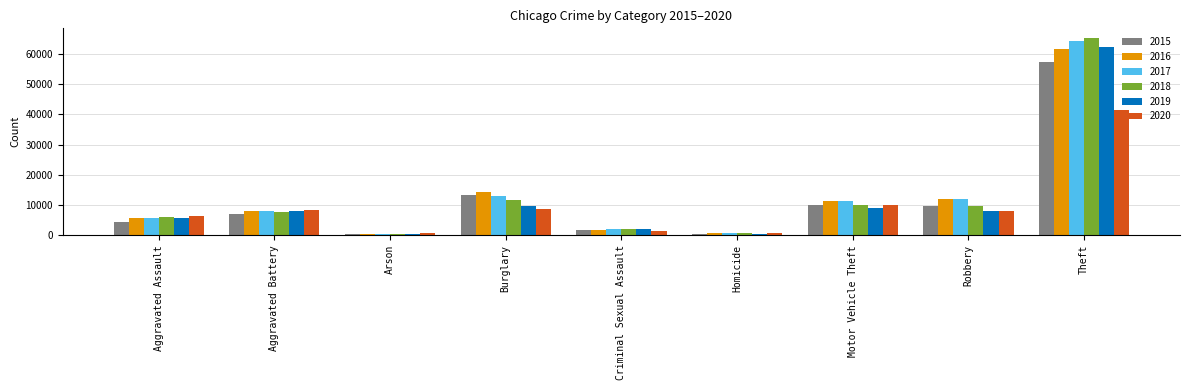

What is the maximum value shown in the chart?

65286